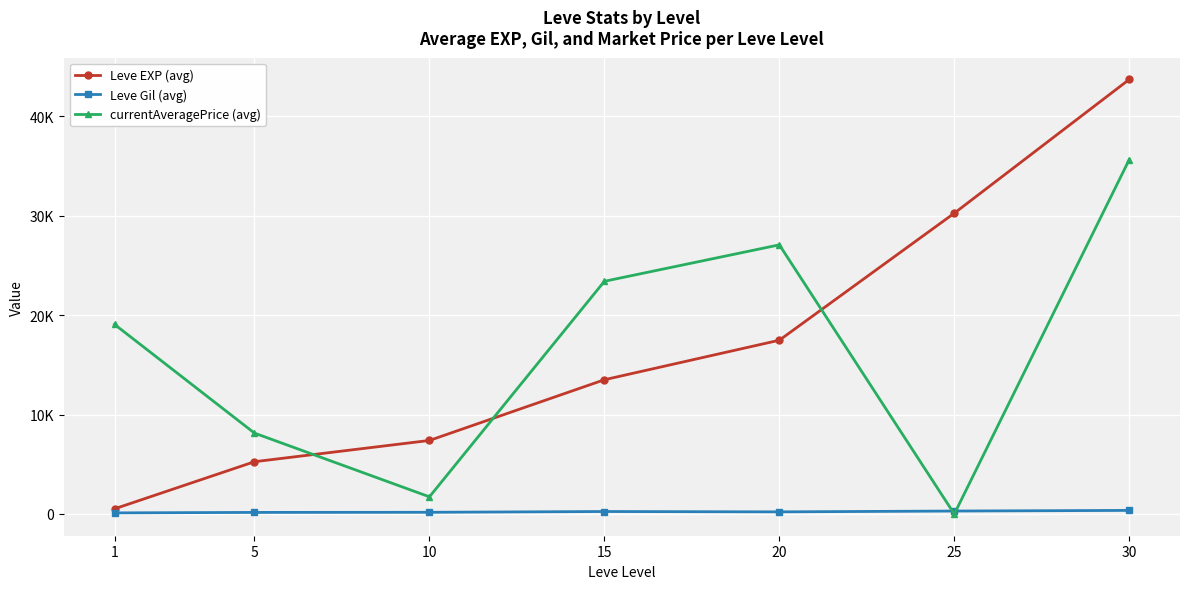

Where does the Leve EXP (avg) series first go above 13510?

20